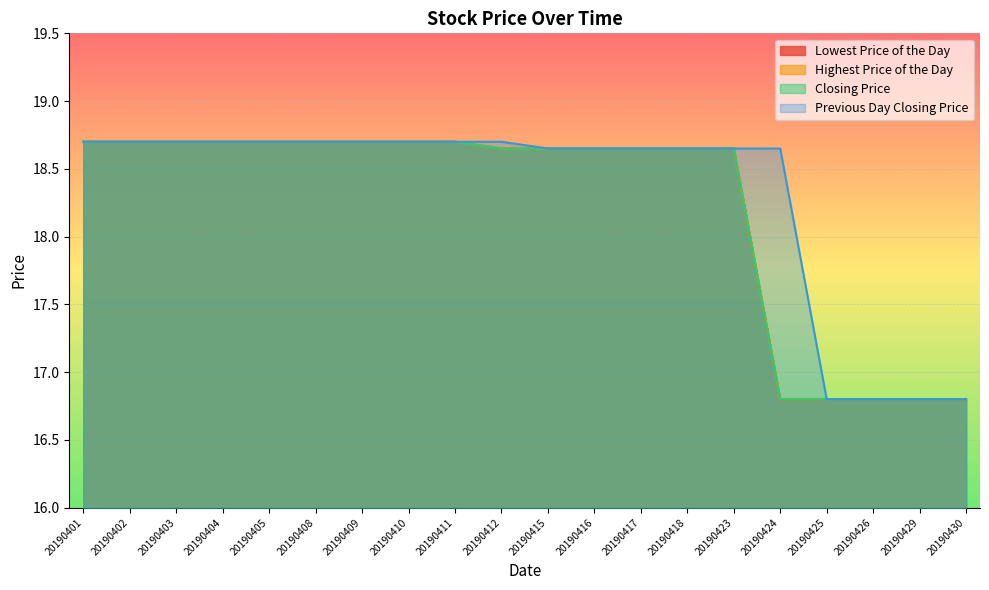

True or false: Lowest Price of the Day and Previous Day Closing Price intersect in this chart.

False